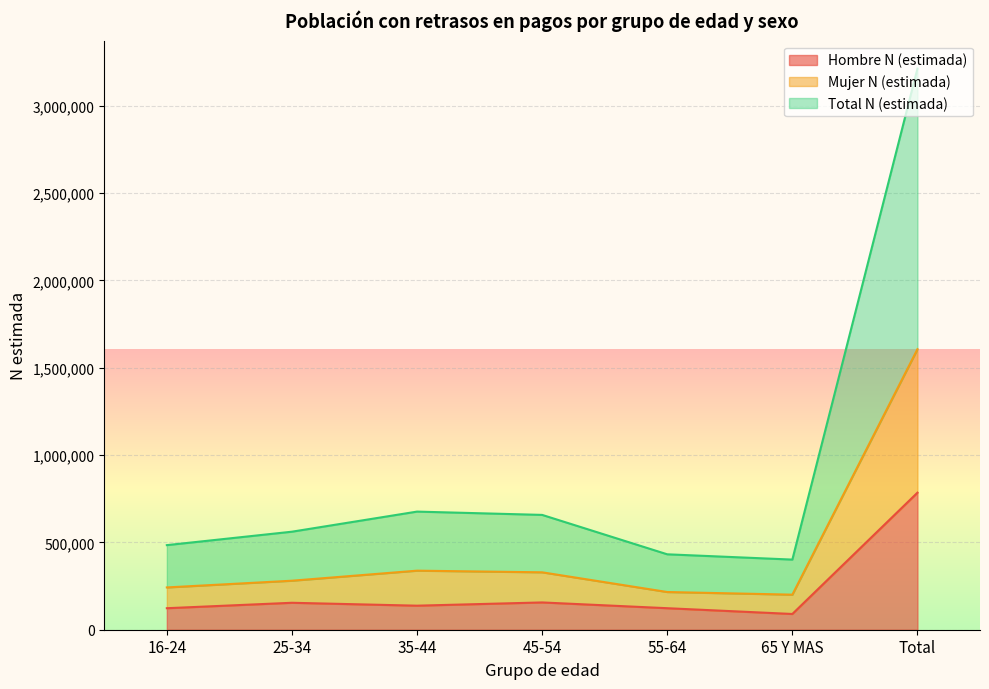

True or false: Hombre N (estimada) has a value of 156211 at 45-54.

True